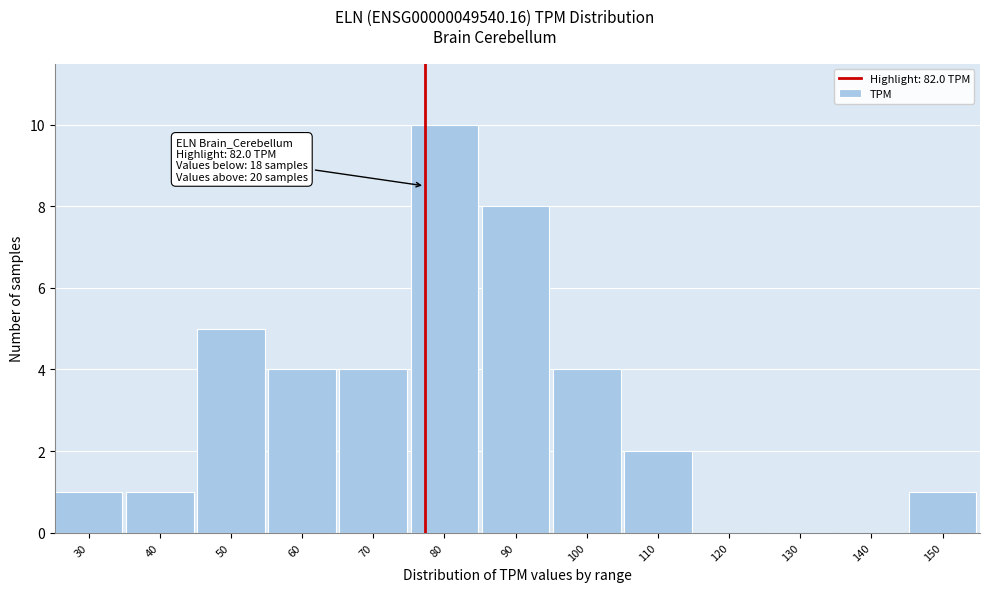

Reading left to right, list all the values displayed in this chart.

30=1	40=1	50=5	60=4	70=4	80=10	90=8	100=4	110=2	120=0	130=0	140=0	150=1